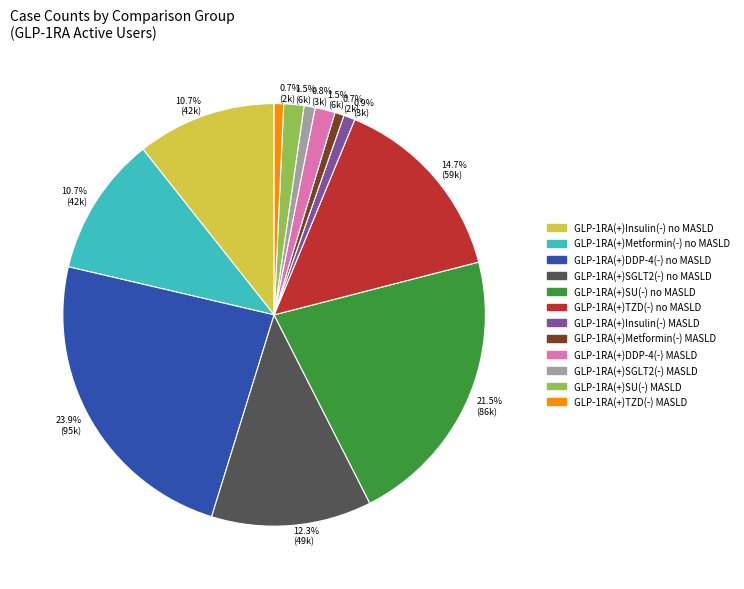

Is there a majority slice in this chart?

No